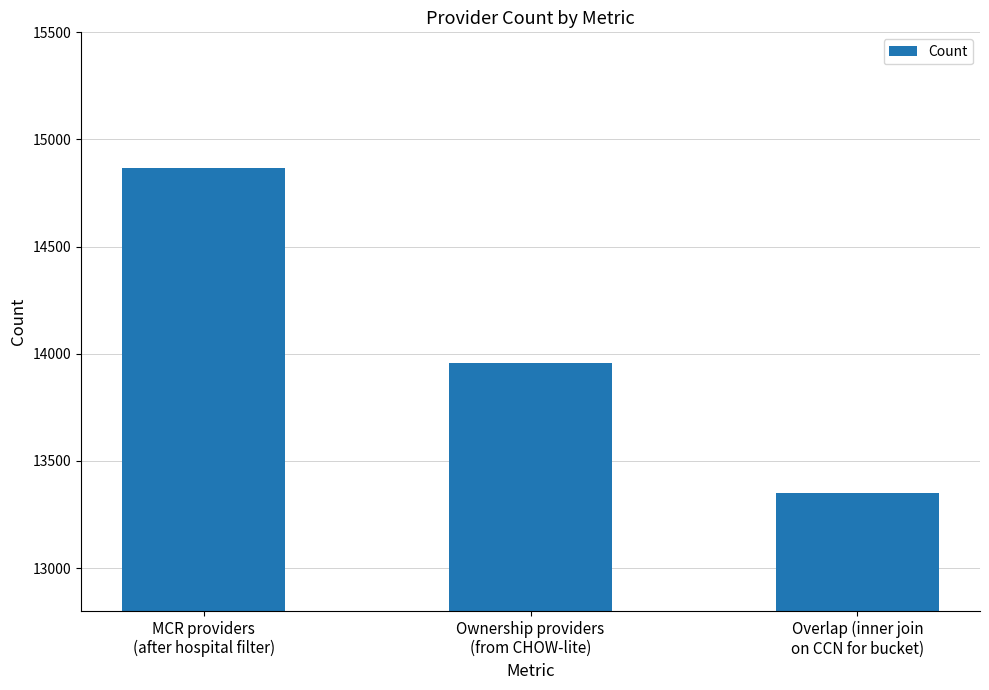

Where is the data nearest to the value 14107?

Ownership providers
(from CHOW-lite)